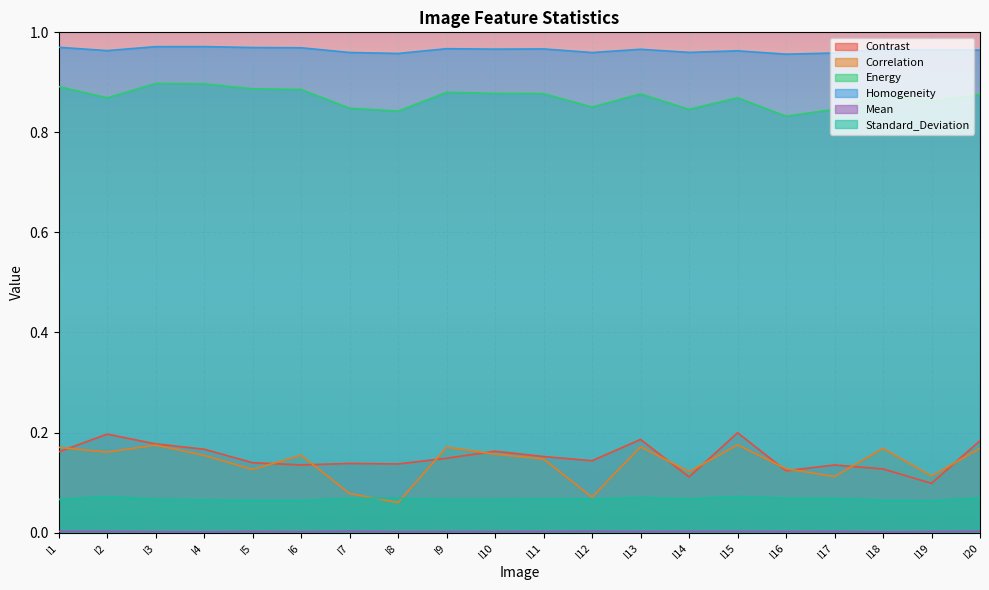

How many Standard_Deviation values are between 0 and 1?

20